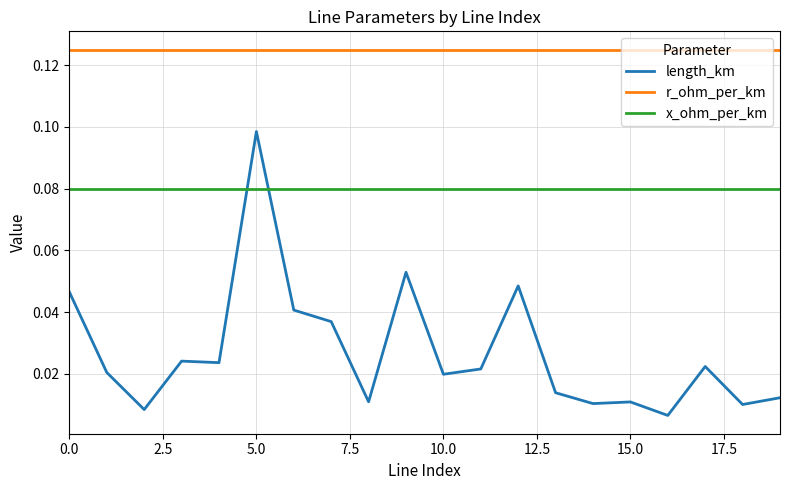

Which series has the largest range (max minus min)?

length_km